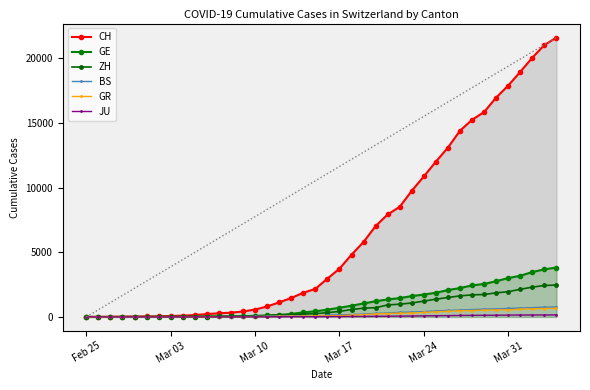

List the series in order of their peak value, lowest first.

JU, GR, BS, ZH, GE, CH